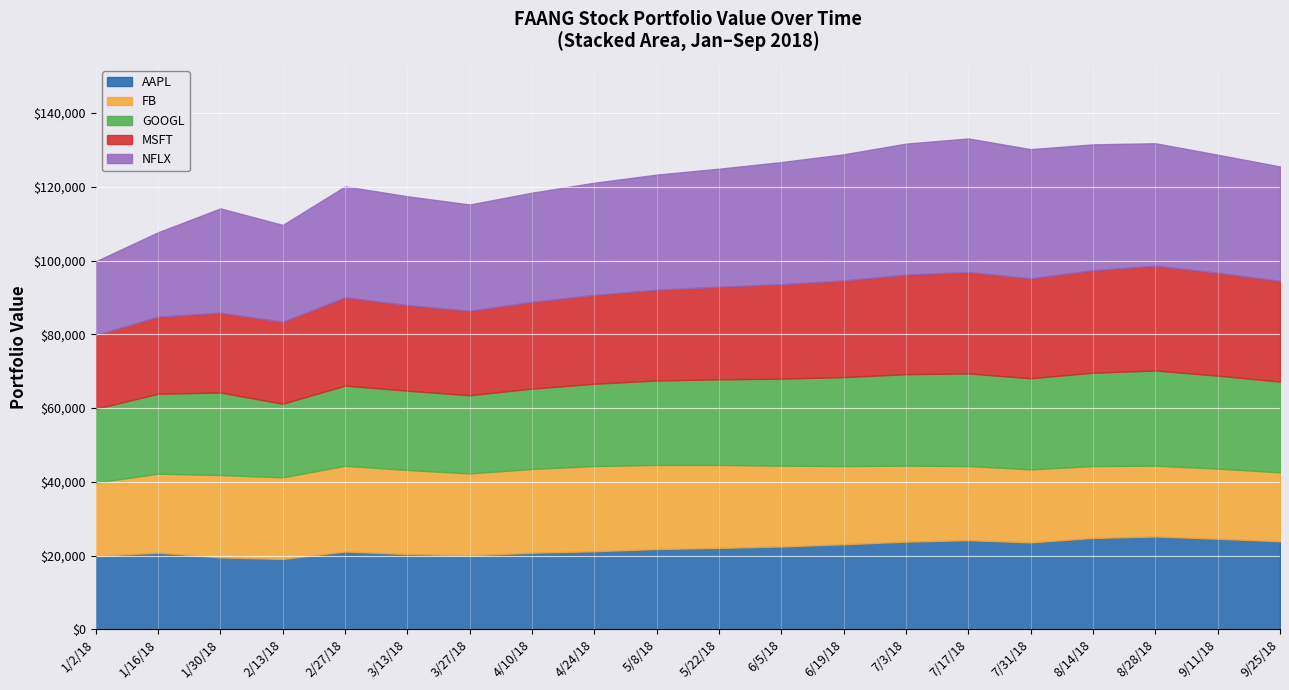

Reading left to right, extract all data points from this chart.

AAPL: 1/2/18=19908.7	1/16/18=20814.3	1/30/18=19532.5	2/13/18=19110.1	2/27/18=21133.8	3/13/18=20426.0	3/27/18=20100.0	4/10/18=20800.0	4/24/18=21200.0	5/8/18=21800.0	5/22/18=22100.0	6/5/18=22500.0	6/19/18=23100.0	7/3/18=23800.0	7/17/18=24200.0	7/31/18=23600.0	8/14/18=24800.0	8/28/18=25200.0	9/11/18=24600.0	9/25/18=23900.0
FB: 1/2/18=19900.2	1/16/18=21417.0	1/30/18=22326.8	2/13/18=22128.1	2/27/18=23240.7	3/13/18=22800.0	3/27/18=22200.0	4/10/18=22700.0	4/24/18=23100.0	5/8/18=22800.0	5/22/18=22500.0	6/5/18=21900.0	6/19/18=21200.0	7/3/18=20600.0	7/17/18=20100.0	7/31/18=19800.0	8/14/18=19500.0	8/28/18=19200.0	9/11/18=19000.0	9/25/18=18700.0
GOOGL: 1/2/18=20007.4	1/16/18=21665.9	1/30/18=22376.7	2/13/18=19950.0	2/27/18=21730.3	3/13/18=21500.0	3/27/18=21200.0	4/10/18=21800.0	4/24/18=22300.0	5/8/18=22900.0	5/22/18=23200.0	6/5/18=23600.0	6/19/18=24100.0	7/3/18=24800.0	7/17/18=25100.0	7/31/18=24700.0	8/14/18=25300.0	8/28/18=25800.0	9/11/18=25200.0	9/25/18=24600.0
MSFT: 1/2/18=19982.2	1/16/18=20903.2	1/30/18=21645.6	2/13/18=22232.5	2/27/18=23935.0	3/13/18=23200.0	3/27/18=22900.0	4/10/18=23500.0	4/24/18=24100.0	5/8/18=24600.0	5/22/18=25100.0	6/5/18=25600.0	6/19/18=26200.0	7/3/18=27000.0	7/17/18=27500.0	7/31/18=27100.0	8/14/18=27800.0	8/28/18=28400.0	9/11/18=27900.0	9/25/18=27300.0
NFLX: 1/2/18=20002.2	1/16/18=22872.5	1/30/18=28254.0	2/13/18=26243.6	2/27/18=30066.5	3/13/18=29500.0	3/27/18=28800.0	4/10/18=29600.0	4/24/18=30400.0	5/8/18=31200.0	5/22/18=32000.0	6/5/18=33100.0	6/19/18=34200.0	7/3/18=35500.0	7/17/18=36200.0	7/31/18=35000.0	8/14/18=34100.0	8/28/18=33200.0	9/11/18=32000.0	9/25/18=31000.0